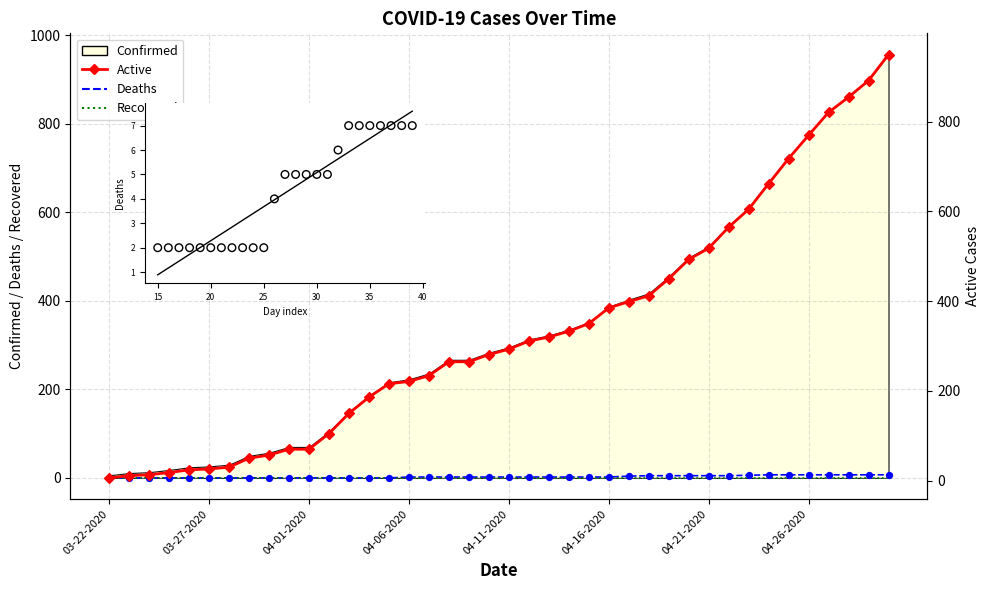

What is the total value across all series at 18?

267